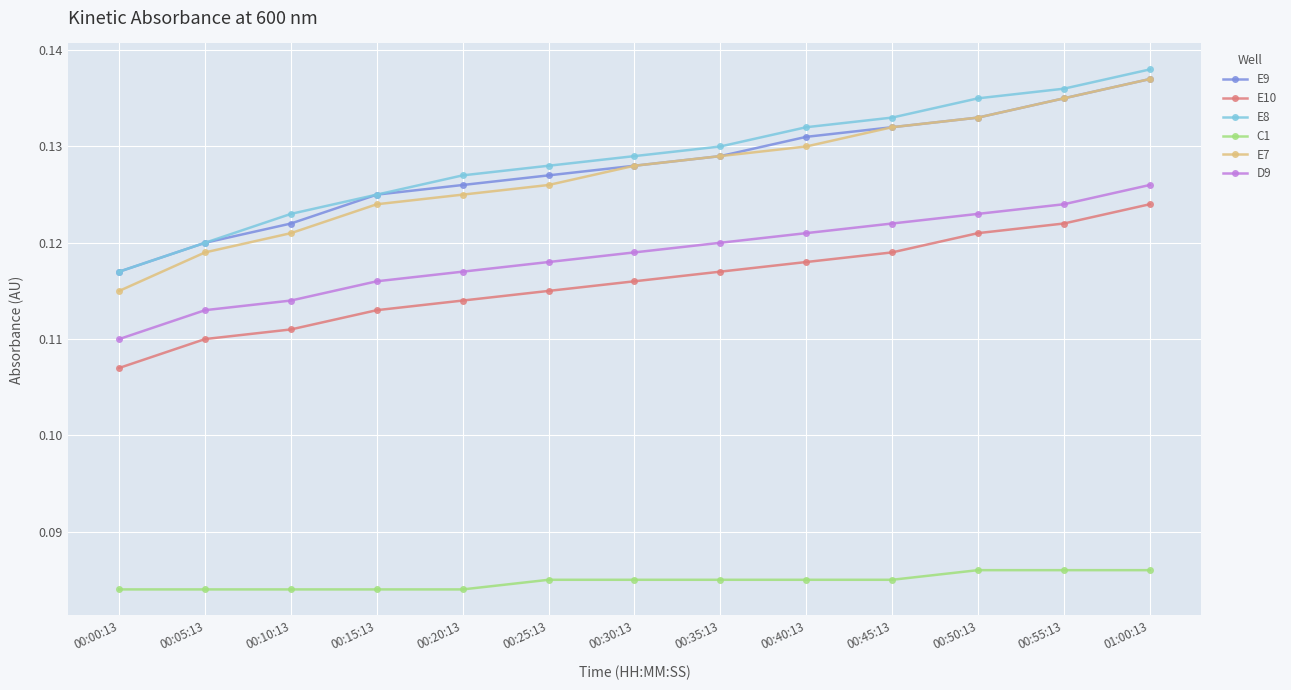

Which category has the highest value across all series?

01:00:13